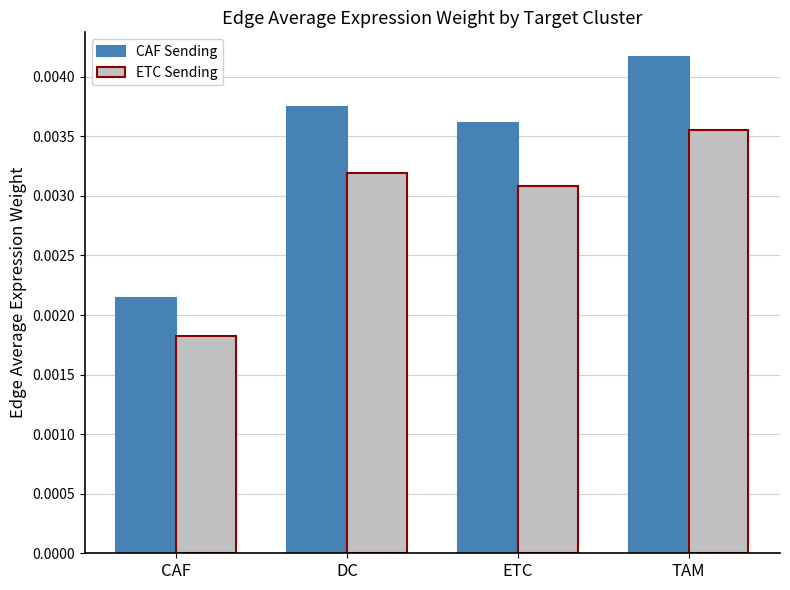

Between CAF and DC, which series saw the biggest shift?

CAF Sending